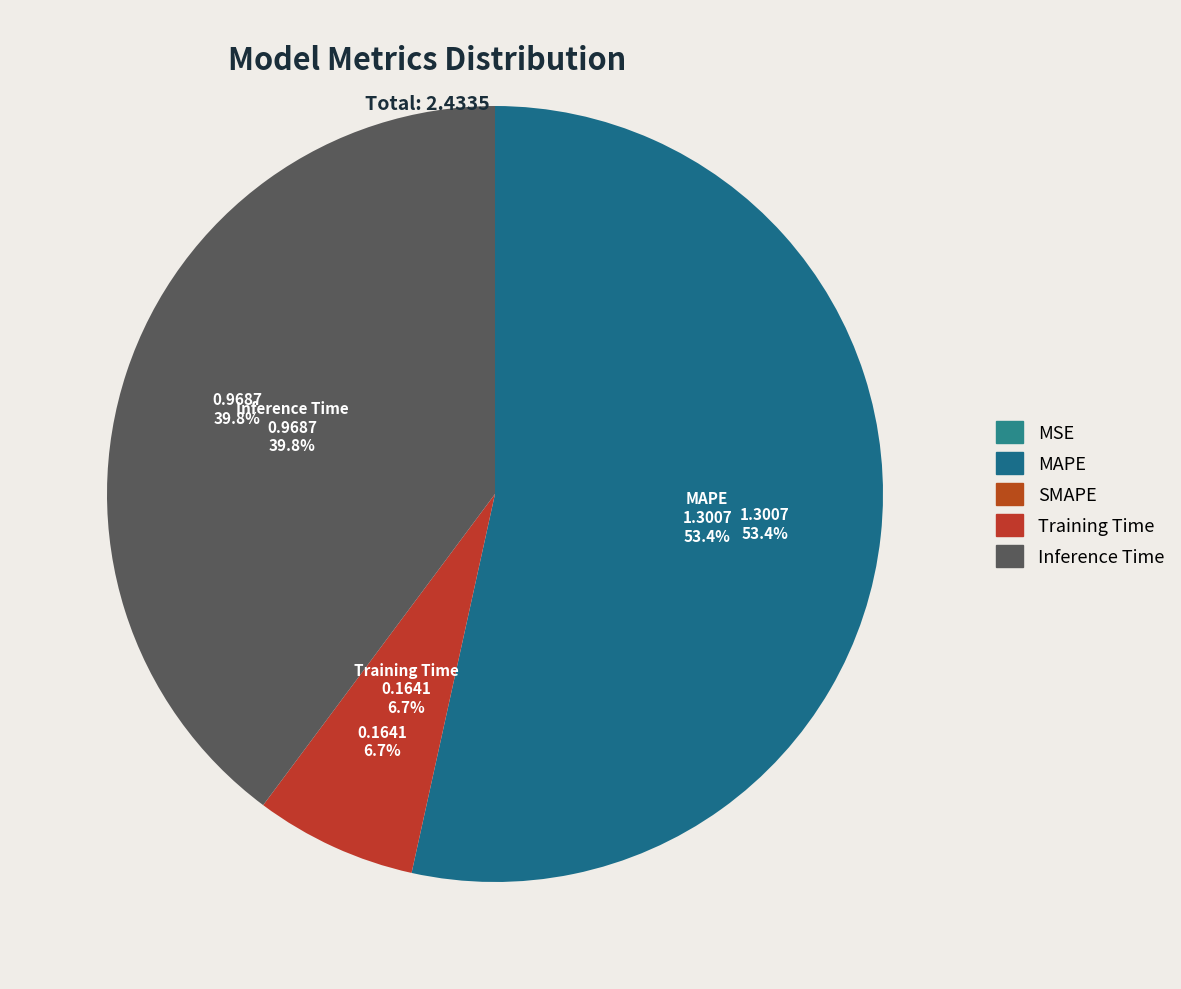

What is the change in value from MAPE to SMAPE?

-1.3